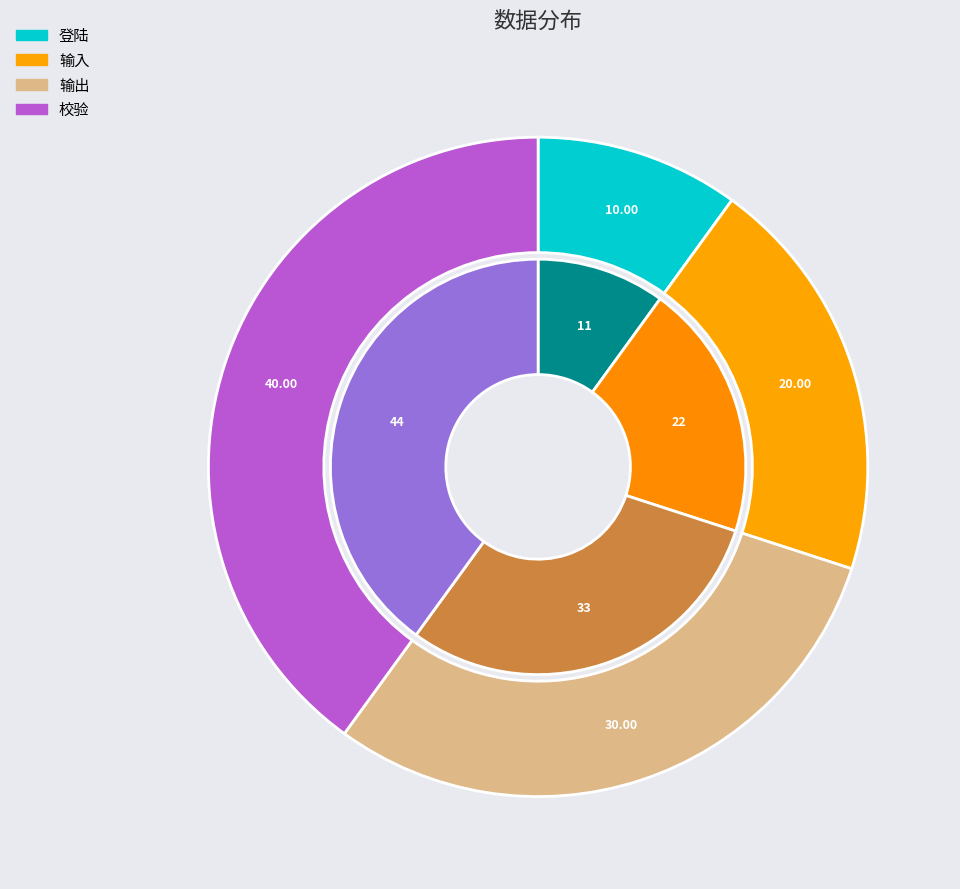

The 校验 slice represents 29% of the pie. True or false?

False